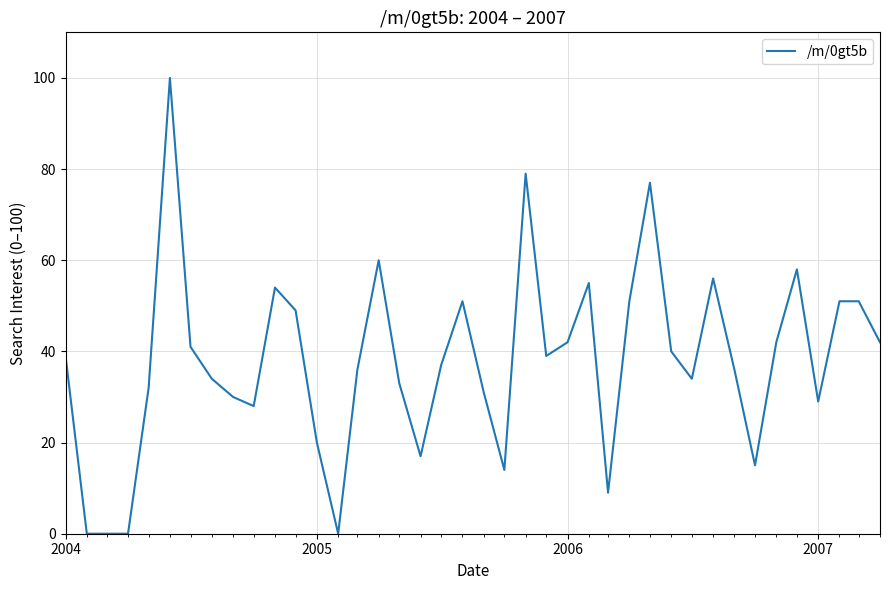

What is the maximum value shown in the chart?

100